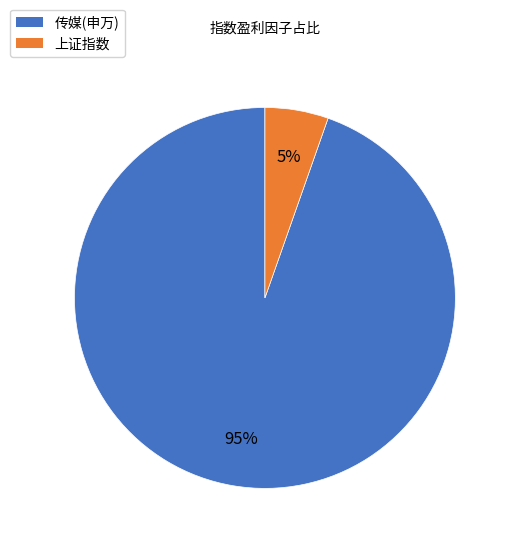

To the nearest percent, what is the average slice percentage?

50%